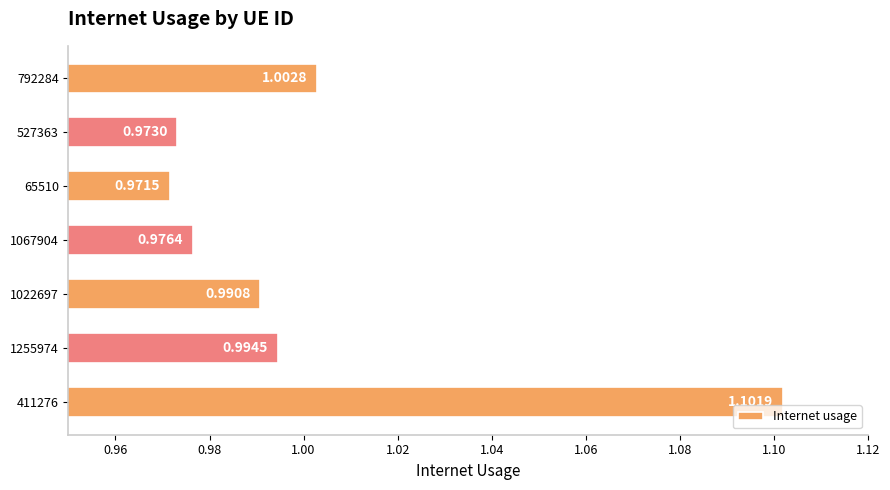

Rank the categories by value from lowest to highest.

65510, 527363, 1067904, 1022697, 1255974, 792284, 411276